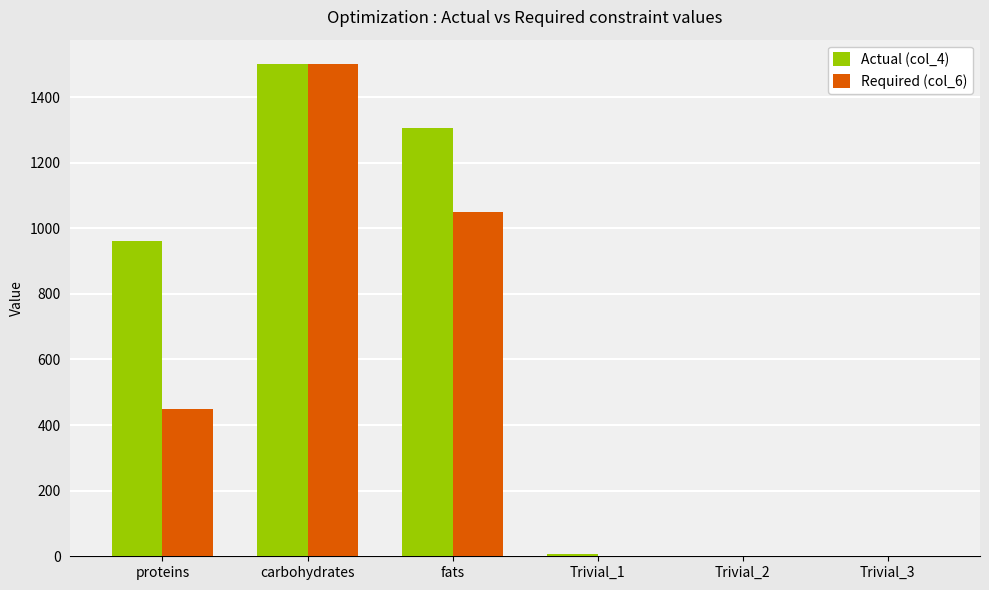

True or false: Actual (col_4) has a value of 1500.0 at carbohydrates.

True